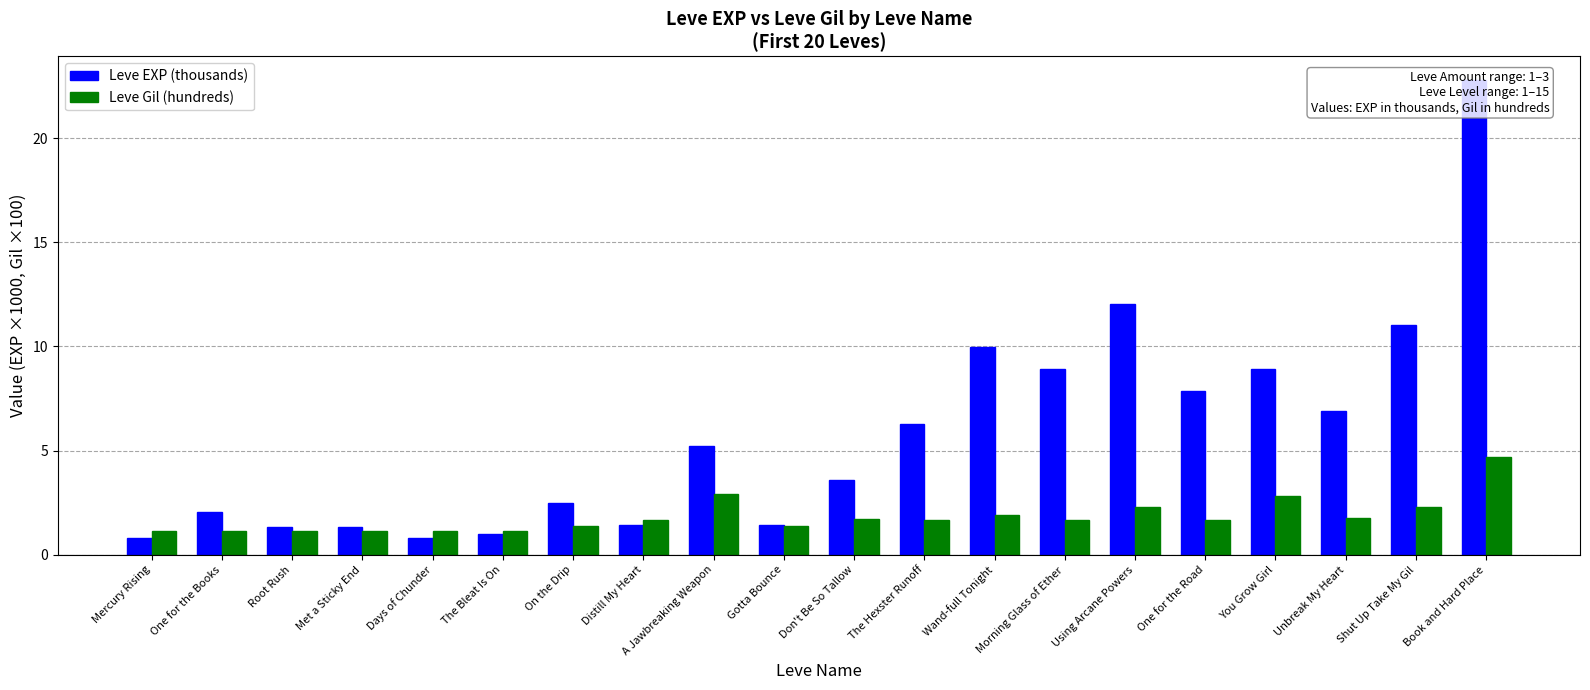

At how many categories does at least one series exceed 12?

2